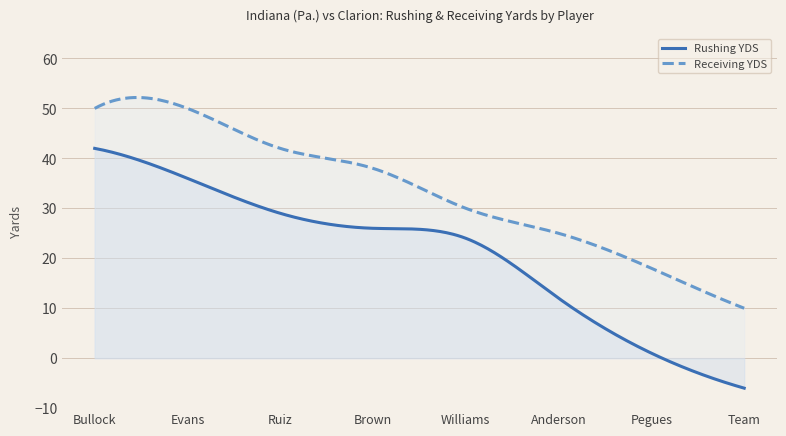

Reading left to right, what are all the values shown in this chart?

Rushing YDS: Bullock=42	Evans=36	Ruiz=29	Brown=26	Williams=24	Anderson=12	Pegues=1	Team=-6
Receiving YDS: Bullock=50	Evans=50	Ruiz=42	Brown=38	Williams=30	Anderson=25	Pegues=18	Team=10